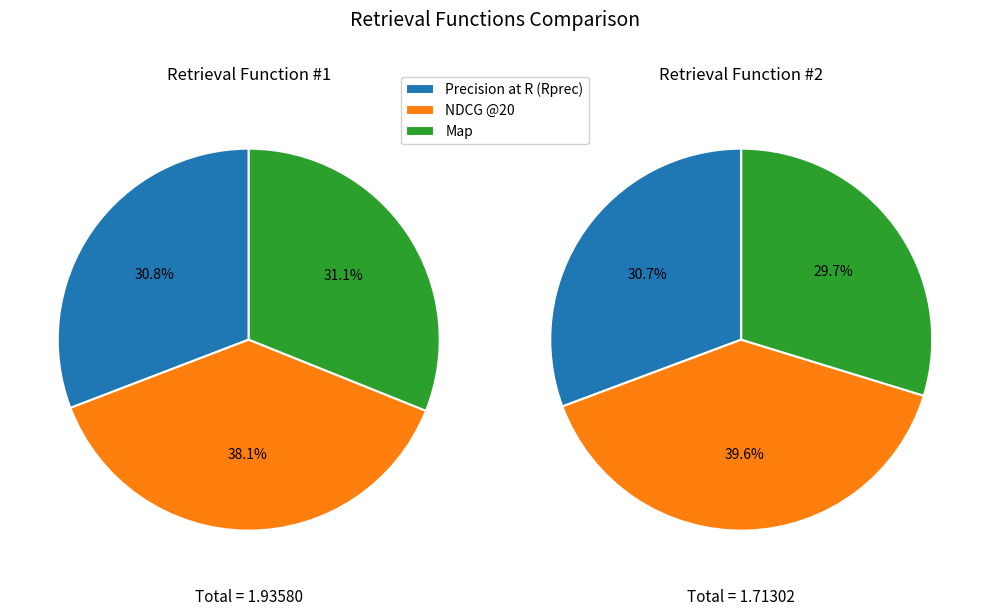

Rank the series at Precision at R (Rprec) from highest to lowest value.

Retrieval Function #1, Retrieval Function #2